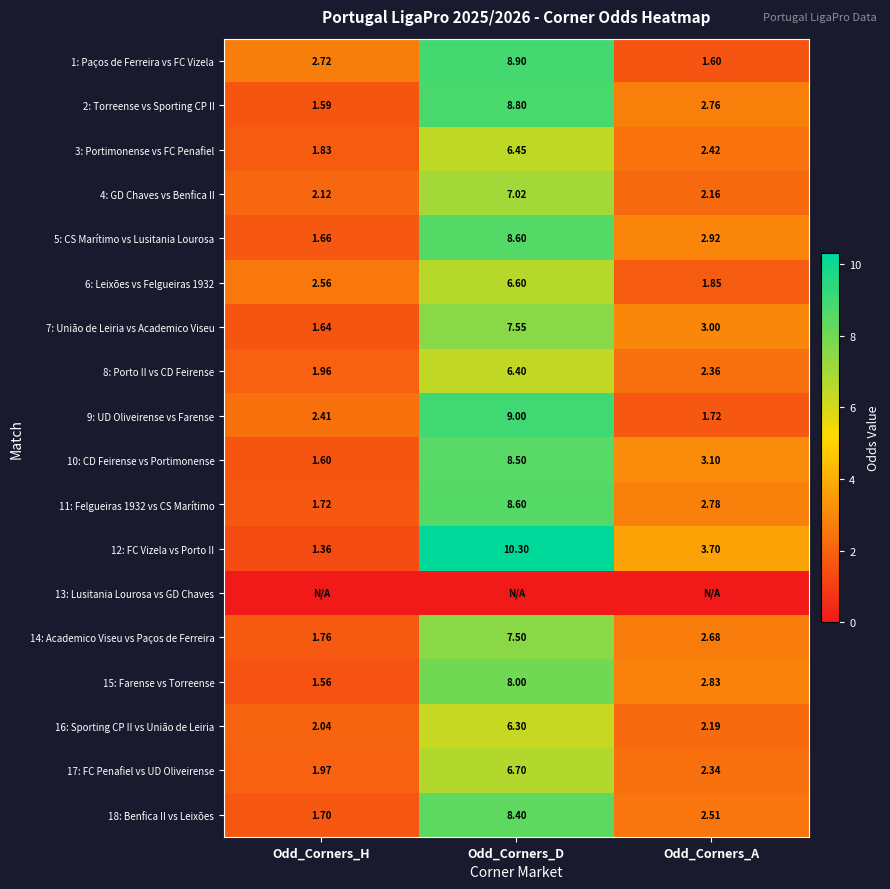

Rank the categories by 8: Porto II vs CD Feirense value from lowest to highest.

Odd_Corners_H, Odd_Corners_A, Odd_Corners_D